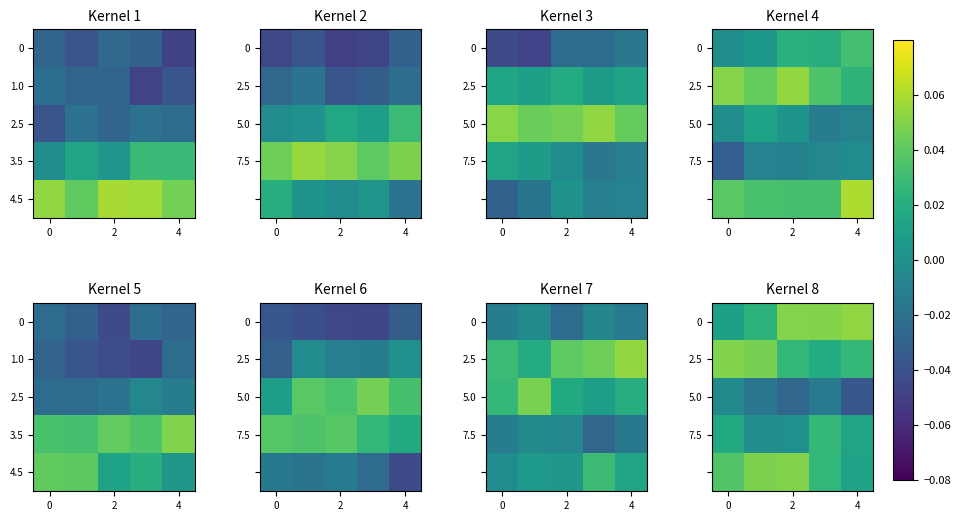

How many distinct data groups are displayed?

5